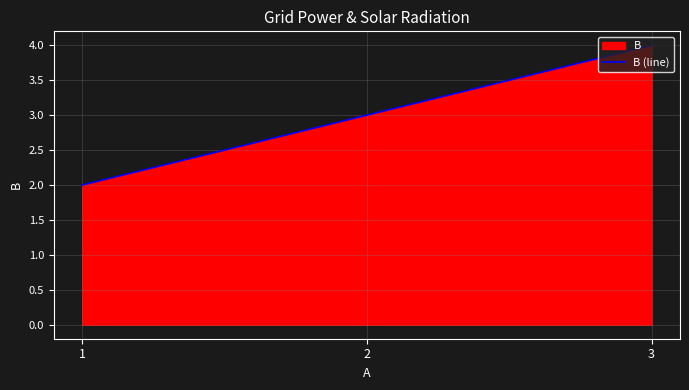

What is the change in value from 1 to 3?

+2